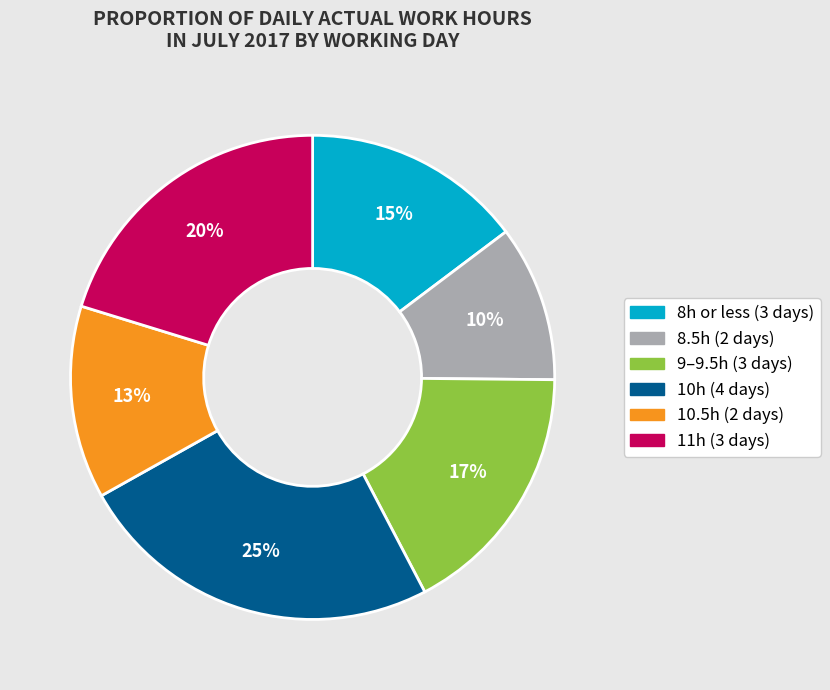

How many segments does this pie chart have?

6